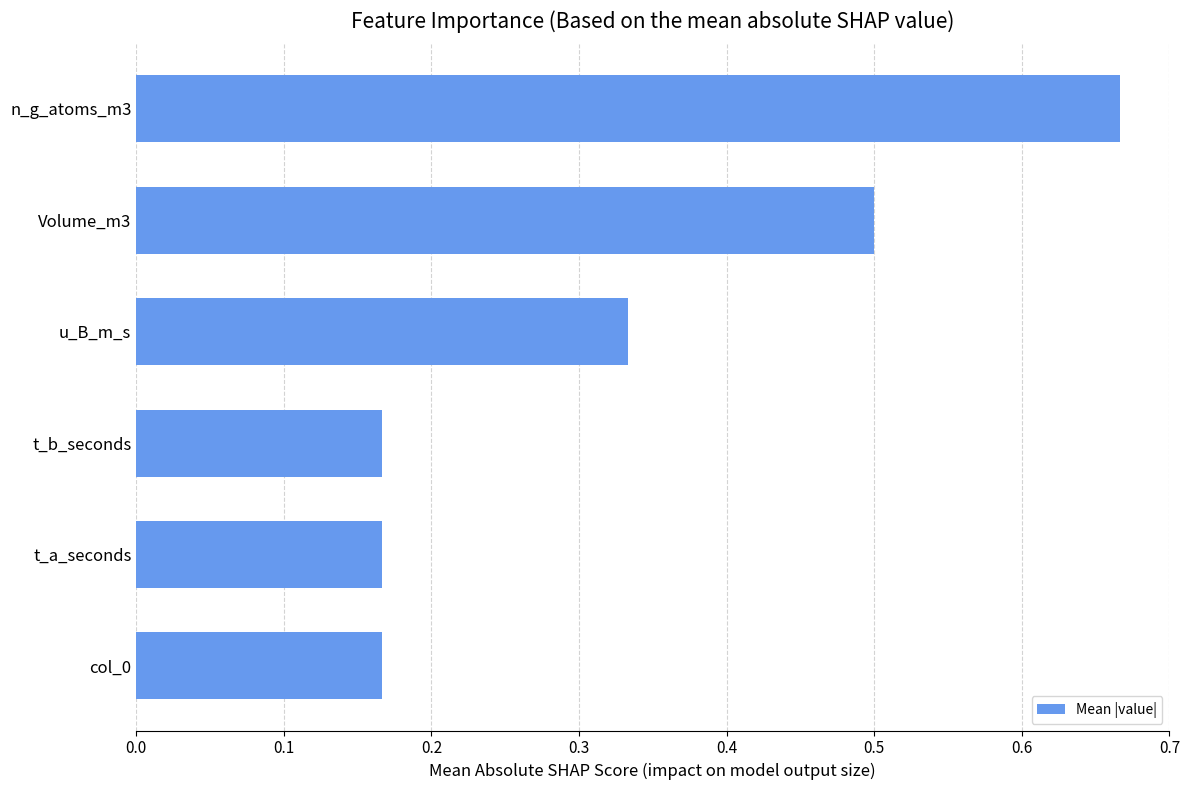

Which category has the highest value across all series?

n_g_atoms_m3